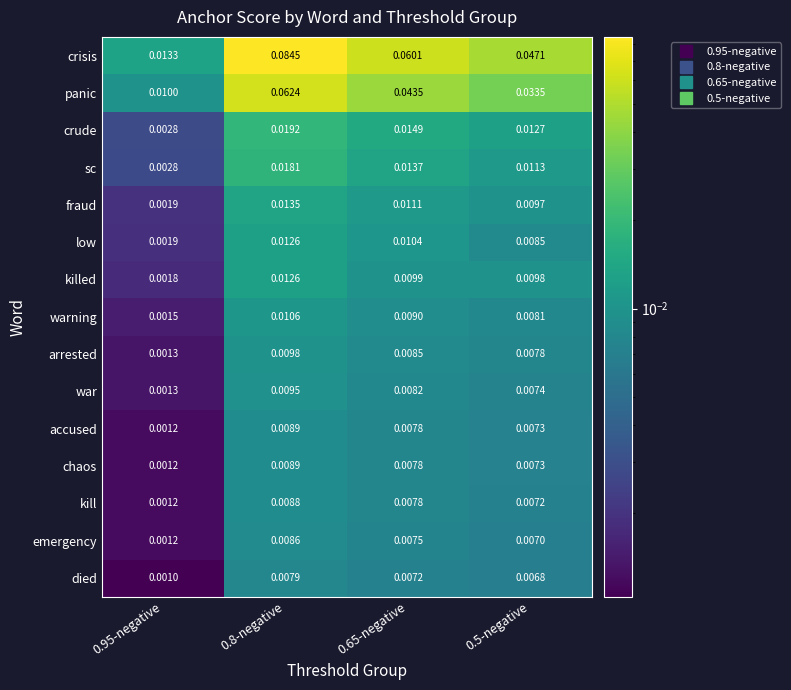

Between 0.8-negative and 0.65-negative, which series saw the biggest shift?

crisis